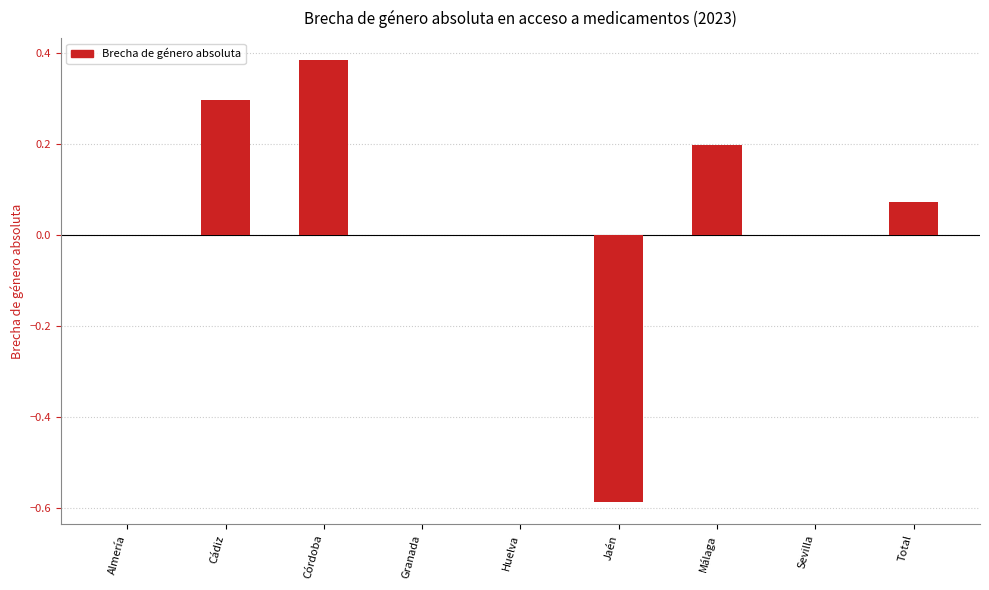

Is it true that the value at Málaga is 0.3?

False